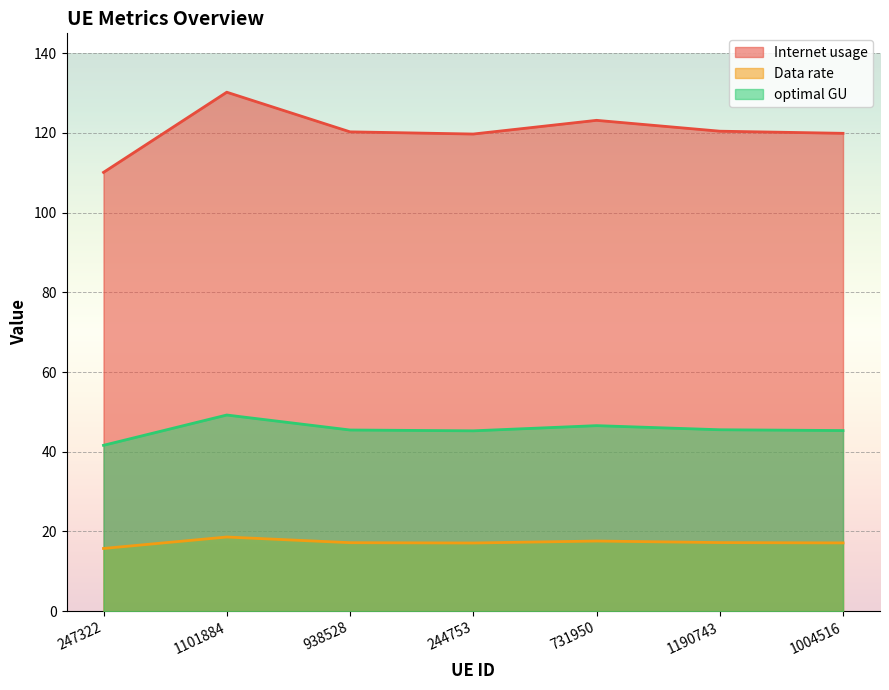

What is the total value across all series at 731950?

187.3